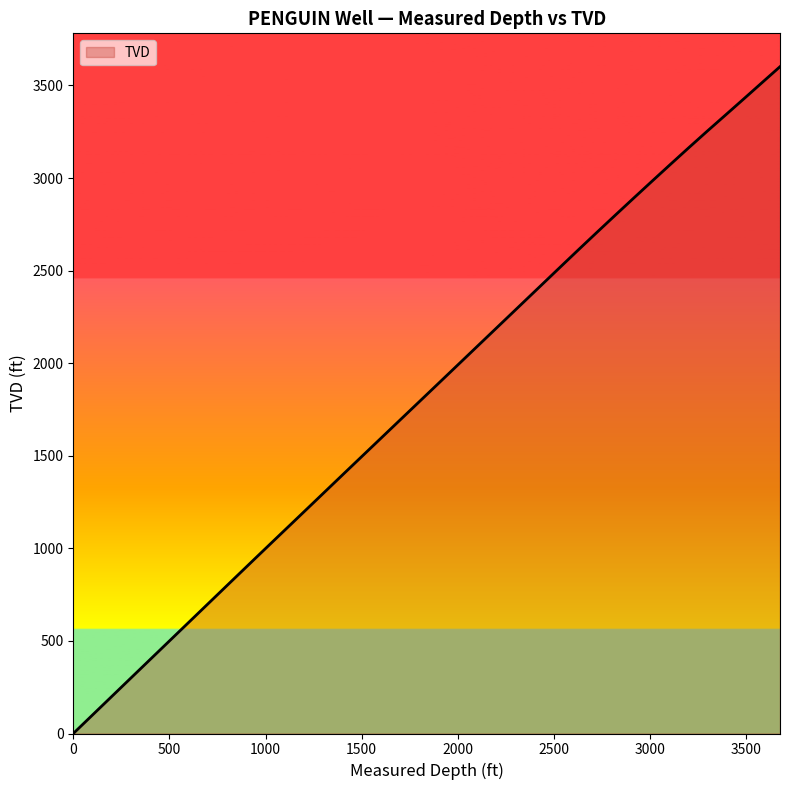

What is the maximum value shown in the chart?

3601.4